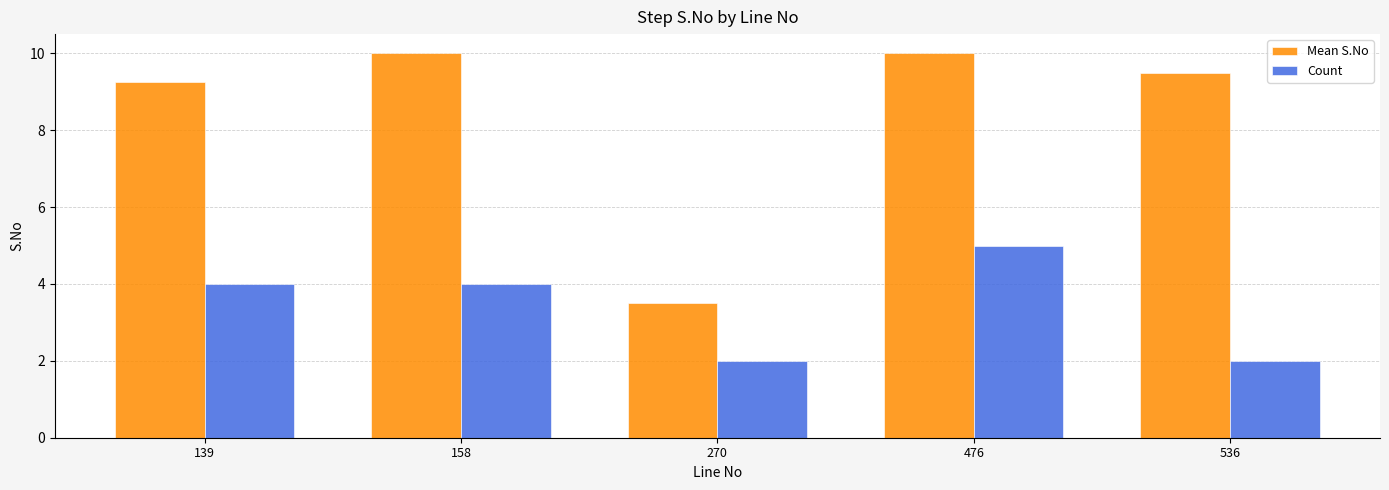

What is the sum of all Count values?

17.0